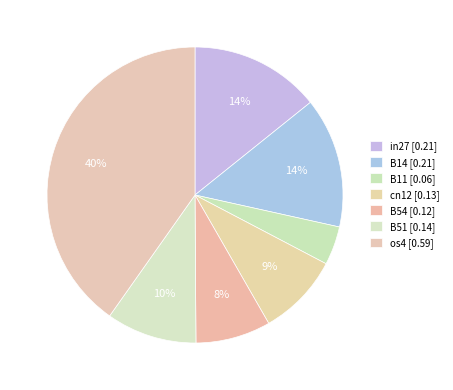

Does in27 represent more than half of the total?

No